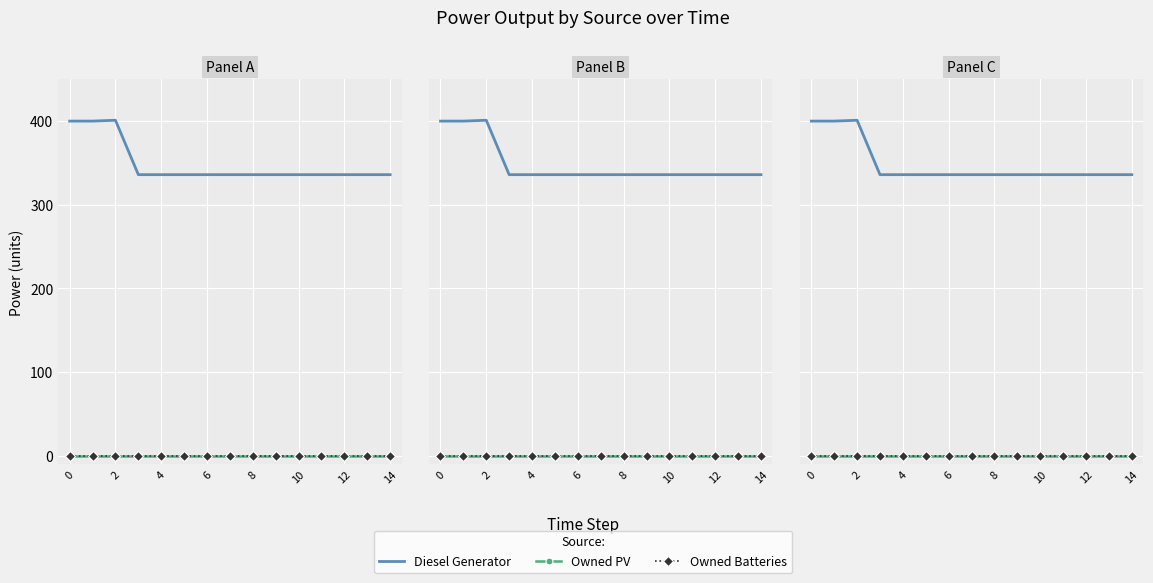

True or false: Owned PV and Owned Batteries cross at least once.

False